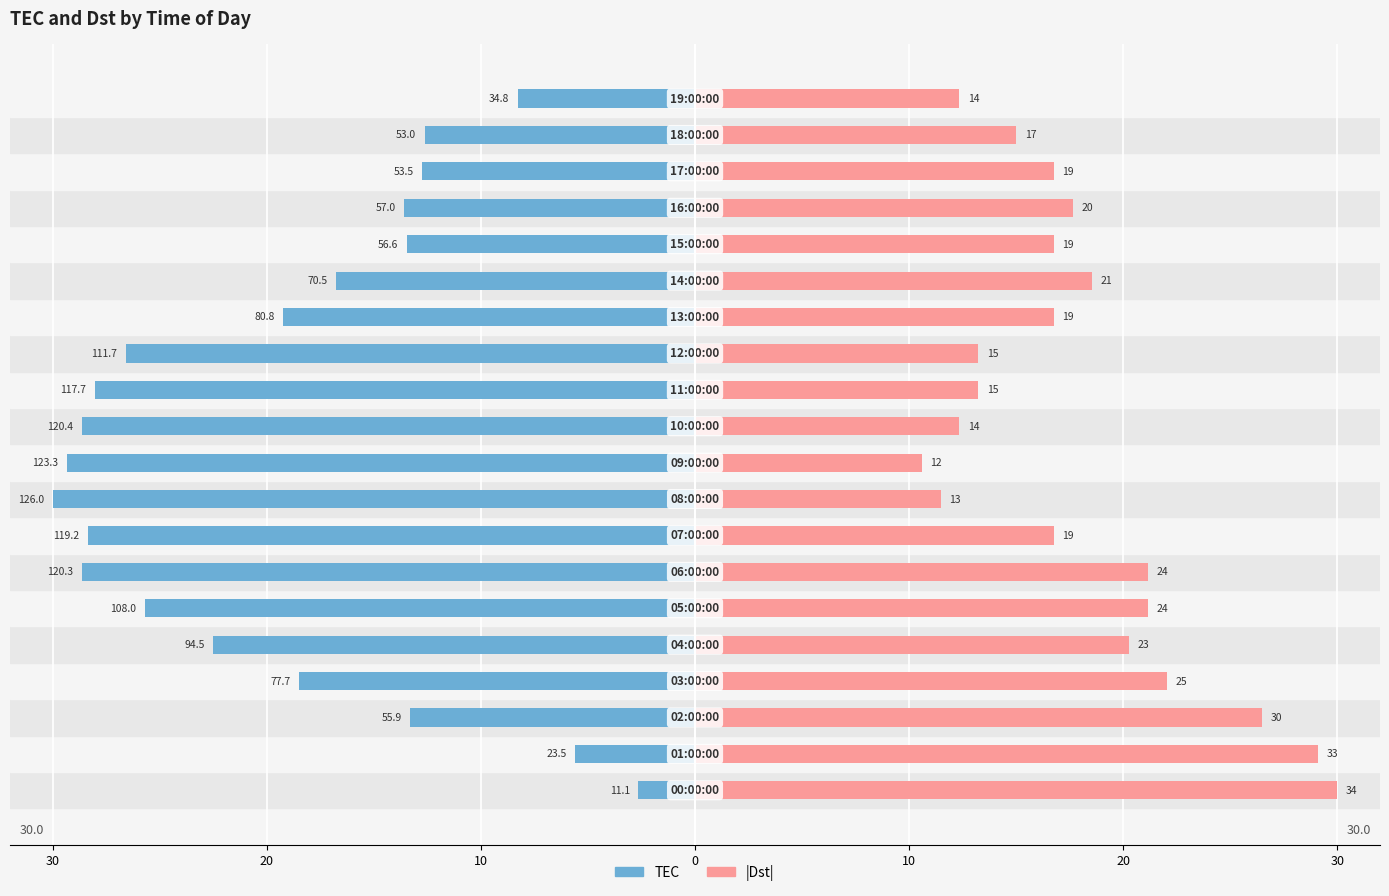

What is the approximate value of Dst (abs) at 8?

11.5